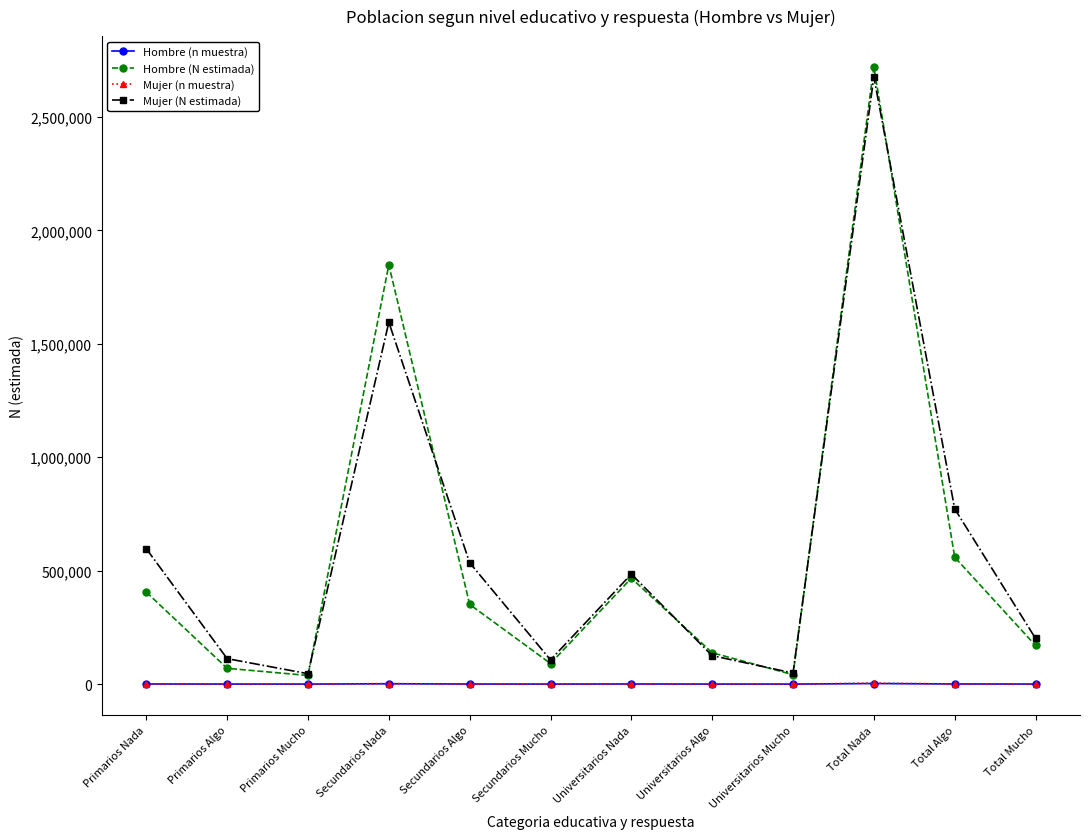

In Mujer (N estimada), how many points are lower than both neighbors (excluding endpoints)?

3